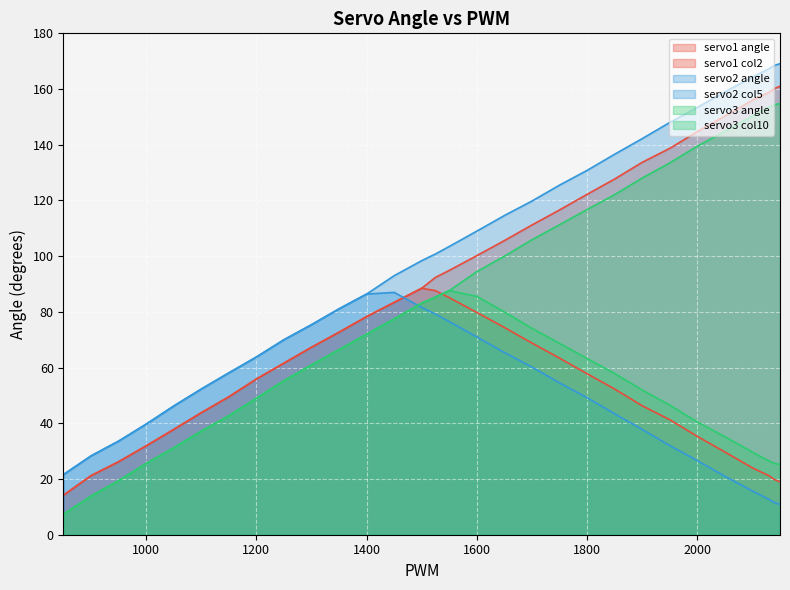

List the labels in order of servo2_angle value, largest first.

1450, 1400, 1500, 1350, 1525, 1550, 1300, 1600, 1250, 1650, 1200, 1700, 1150, 1750, 1100, 1800, 1050, 1850, 1000, 1900, 950, 1950, 900, 2000, 850, 2050, 2100, 2120, 2130, 2140, 2150